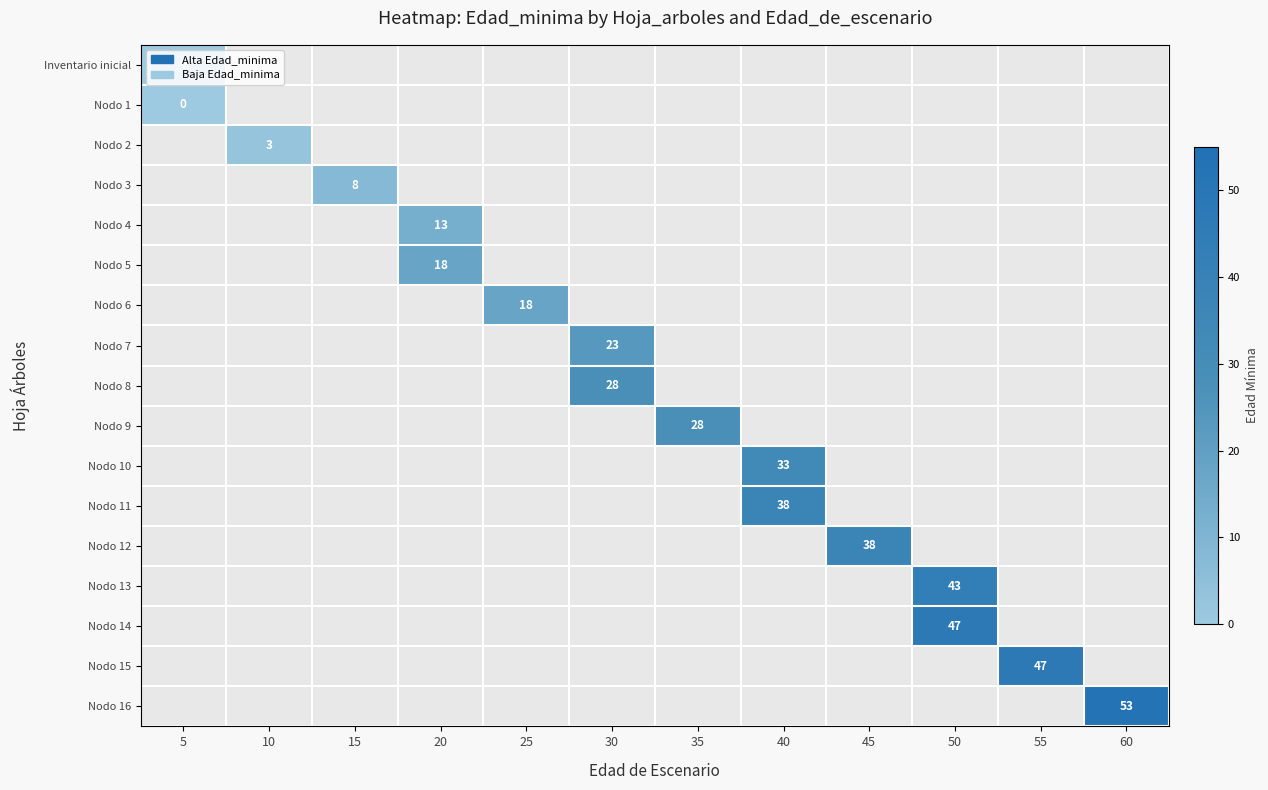

Rank the series by their maximum value, from lowest to highest.

Inventario inicial, Nodo 1, Nodo 2, Nodo 3, Nodo 4, Nodo 5, Nodo 6, Nodo 7, Nodo 8, Nodo 9, Nodo 10, Nodo 11, Nodo 12, Nodo 13, Nodo 14, Nodo 15, Nodo 16